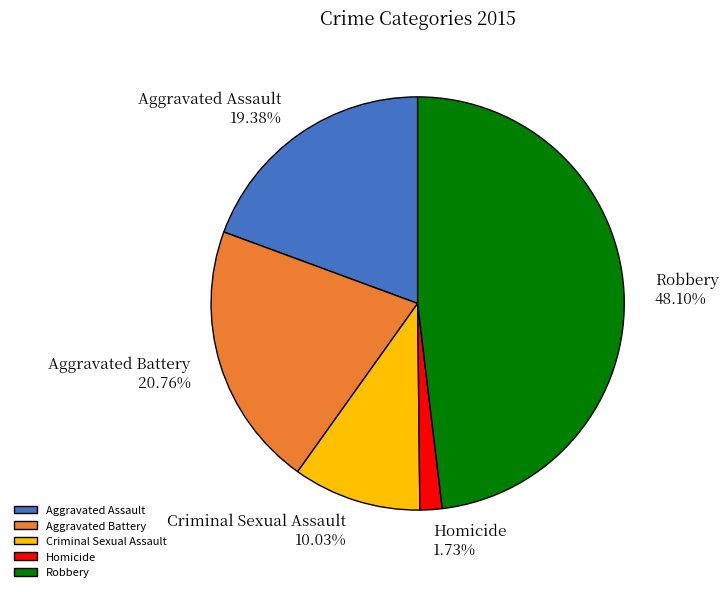

To the nearest percent, what portion does Aggravated Battery represent?

21%